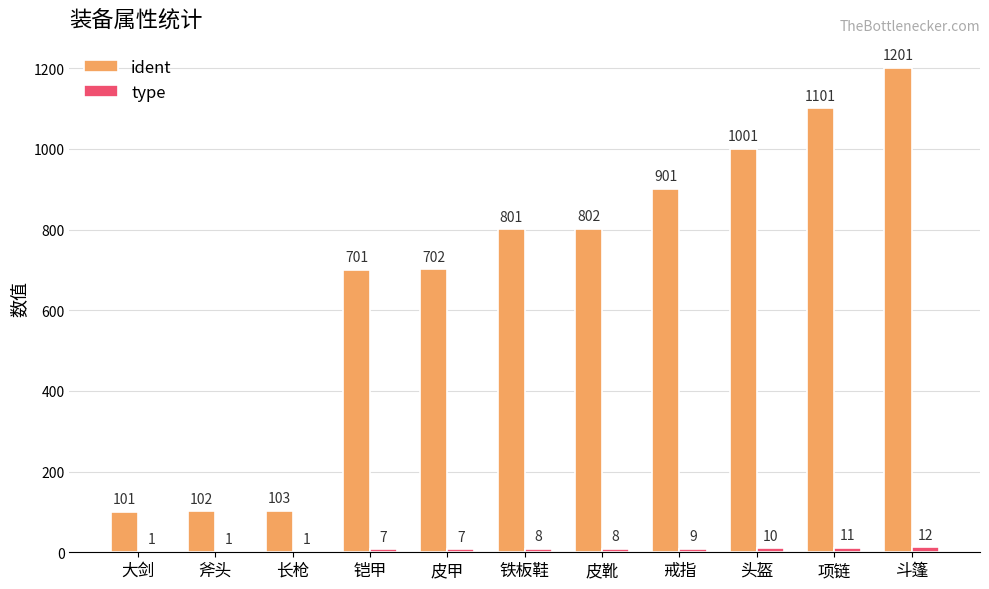

Which category has the highest value in the ident series?

斗篷